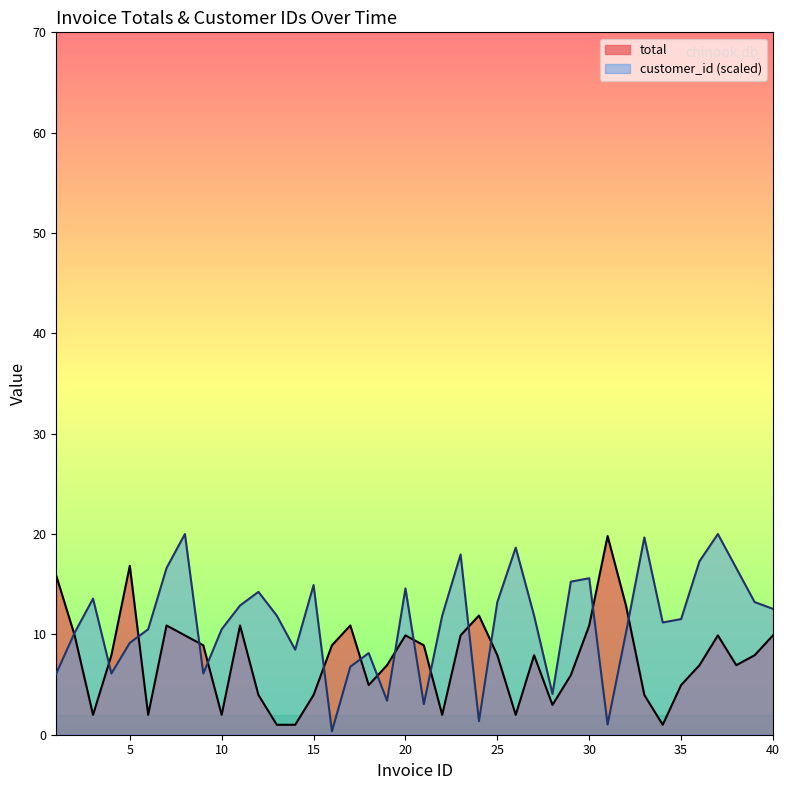

What is the difference between the customer_id values at 32 and 29?

5.1